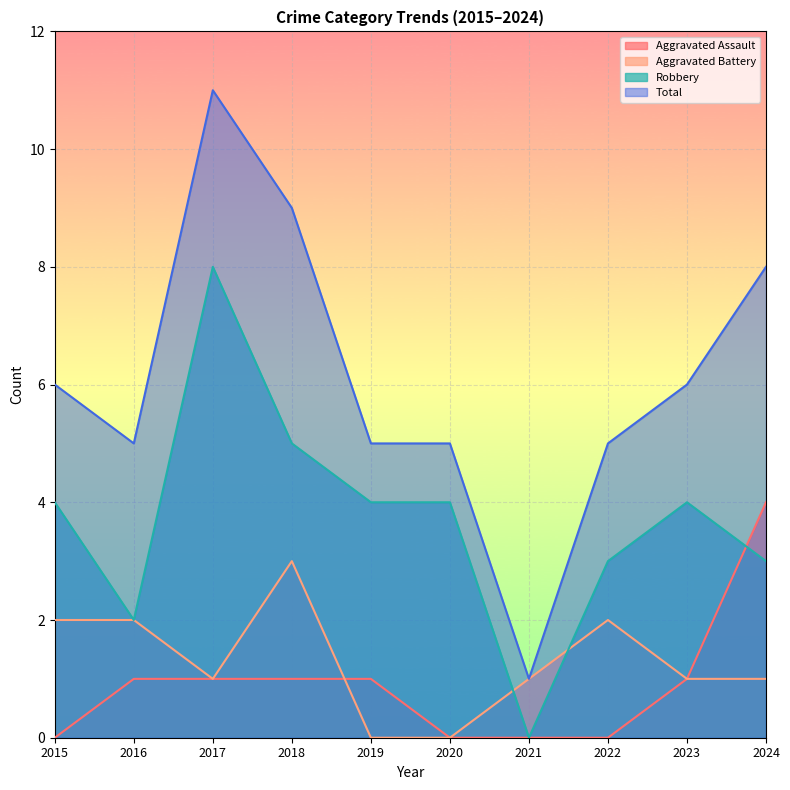

What is the greatest value displayed?

11